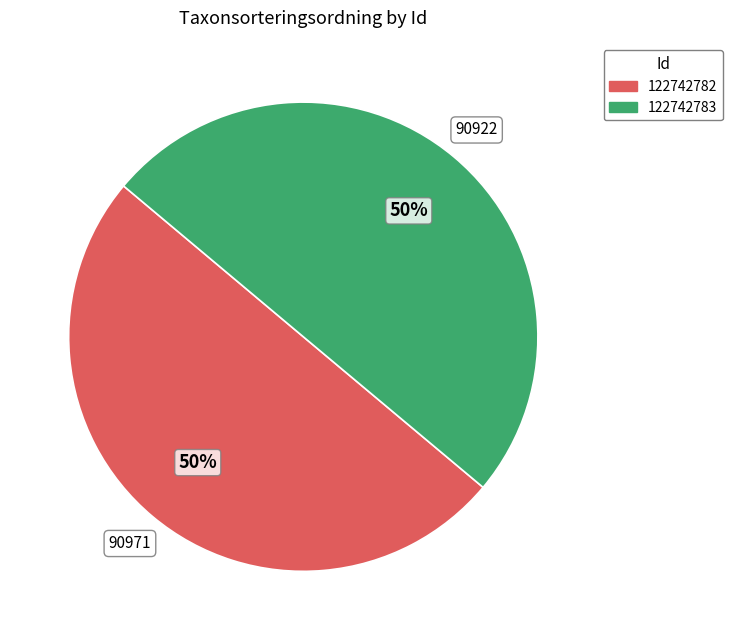

To the nearest percent, what is the combined percentage of 122742783 and 122742782?

100%